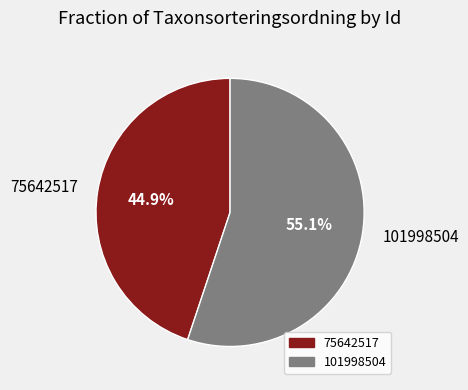

Is the sum of 75642517 and 101998504 greater than half?

Yes